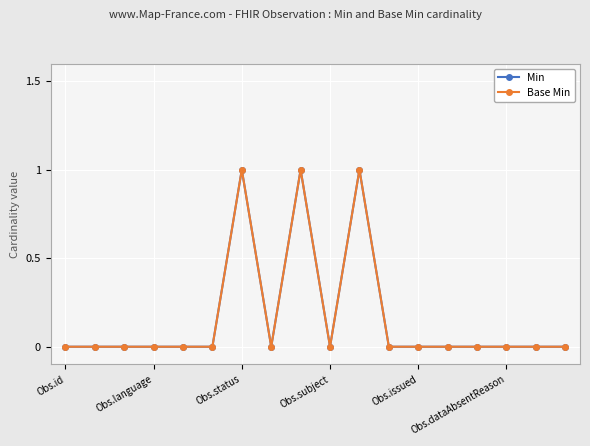

Which category has the highest value in the Min series?

Obs.status